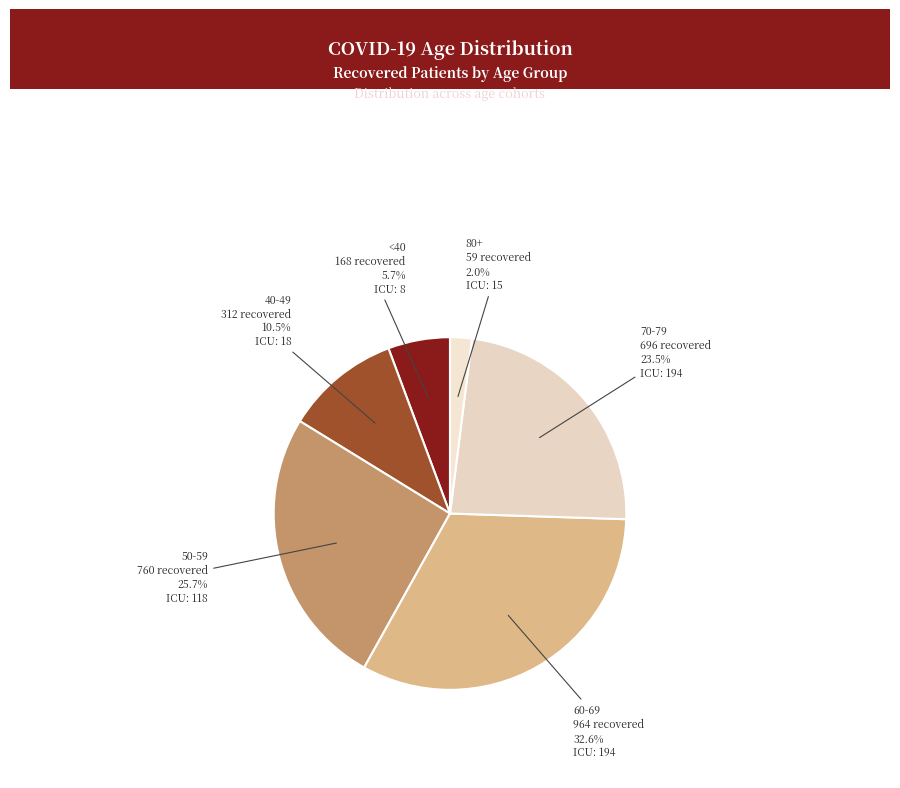

Rank the categories by value from highest to lowest.

60-69, 50-59, 70-79, 40-49, <40, 80+